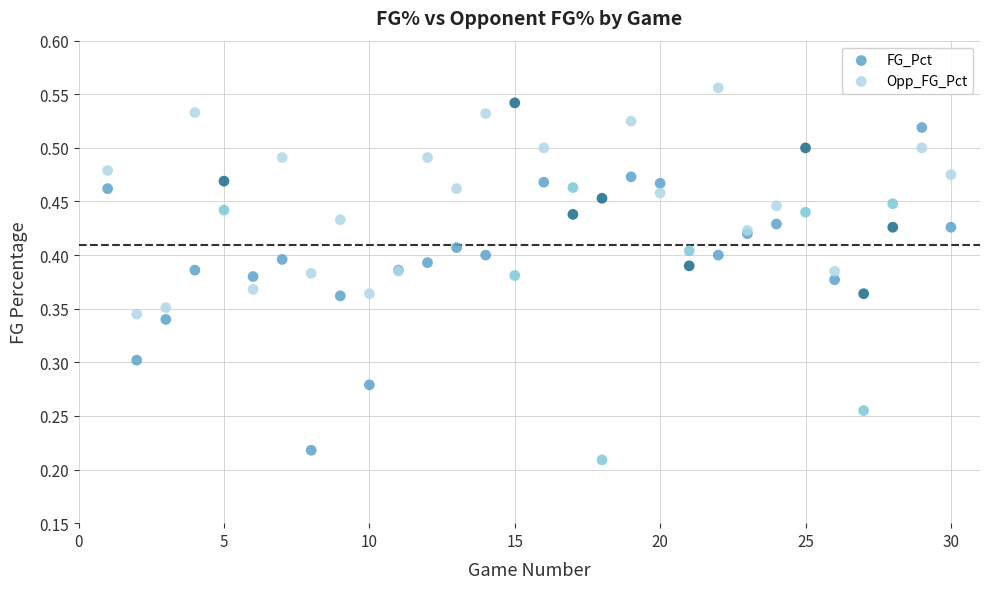

Which series has the widest spread of Y values?

Opp_FG_Pct